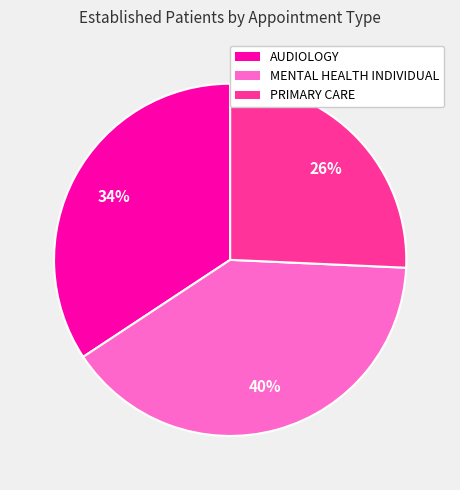

How many segments does this pie chart have?

3